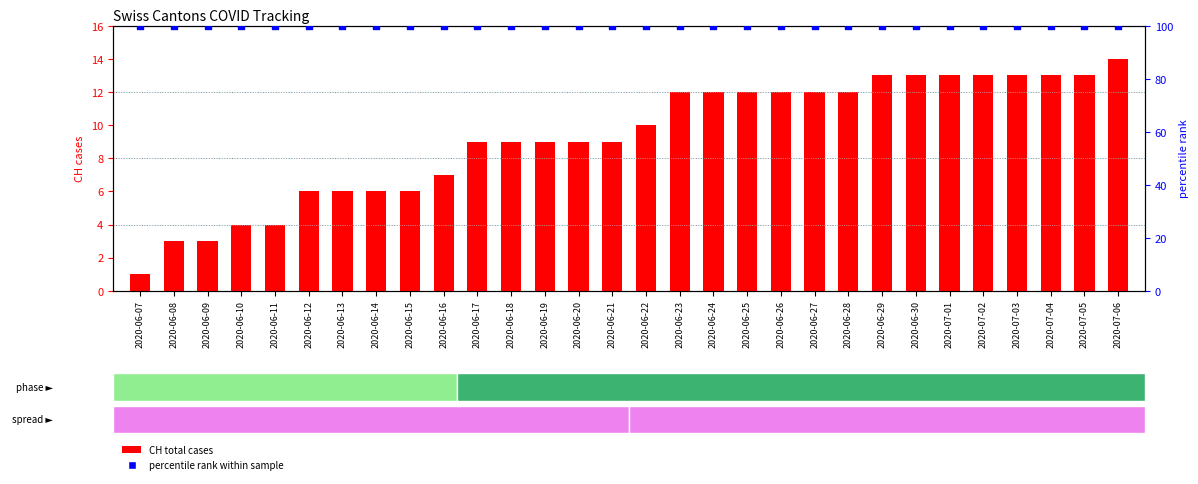

At how many categories does at least one series exceed 16?

30